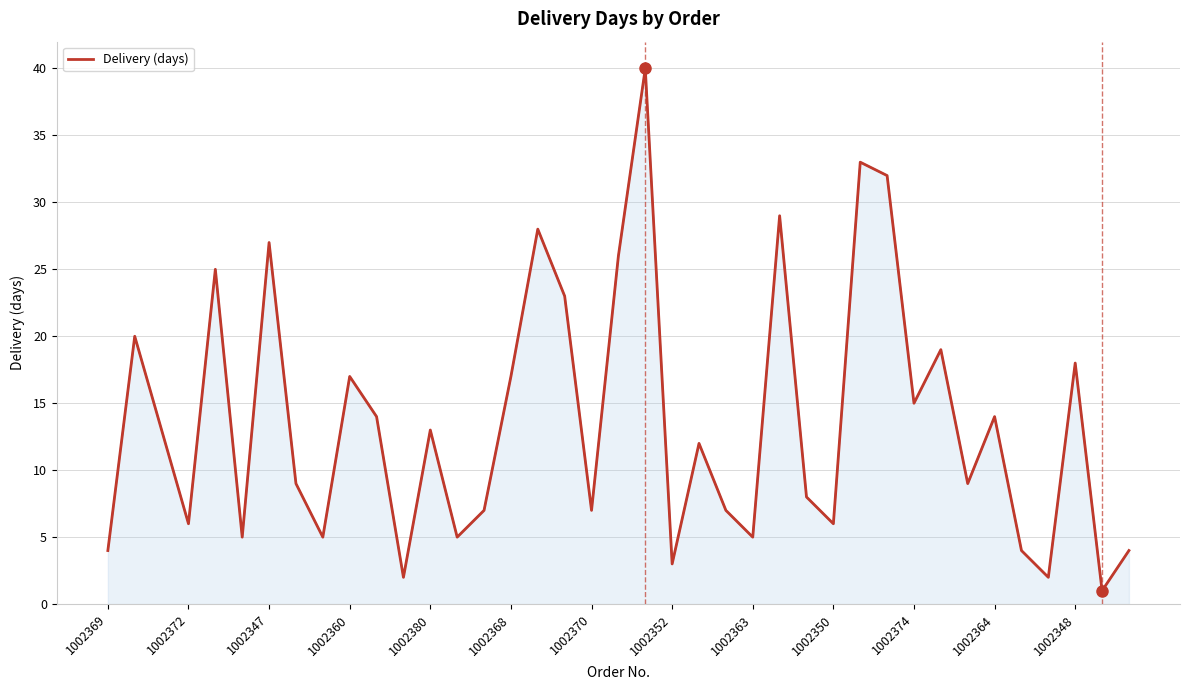

Does the chart have visible grid lines?

Yes